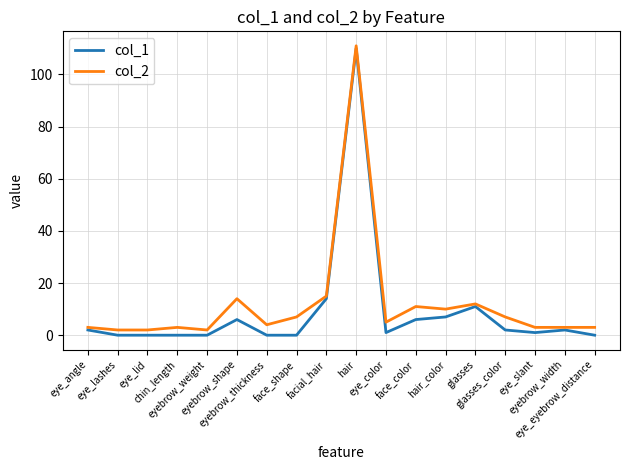

Reading left to right, what are all the values shown in this chart?

col_1: 2	0	0	0	0	6	0	0	14	110	1	6	7	11	2	1	2	0
col_2: 3	2	2	3	2	14	4	7	15	111	5	11	10	12	7	3	3	3